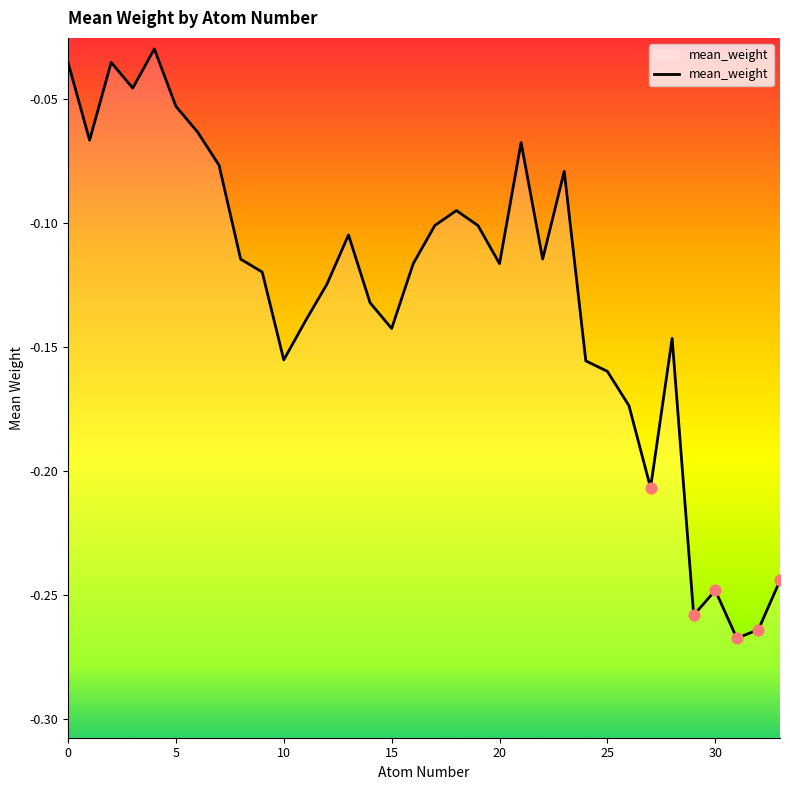

What is the change in value from 24 to 30?

-0.1